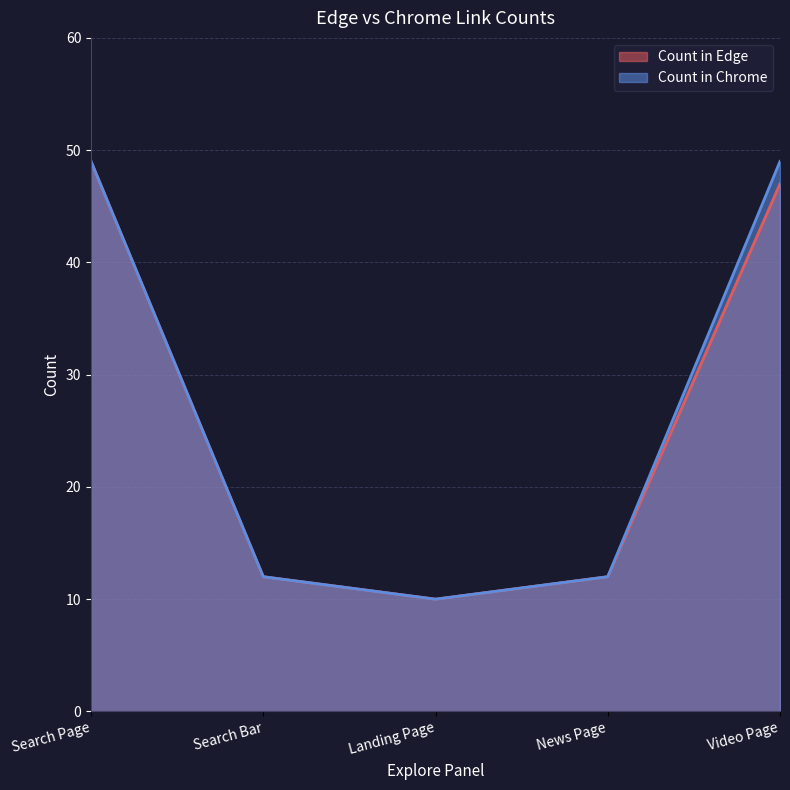

Which series has the widest spread of values?

Count in Edge